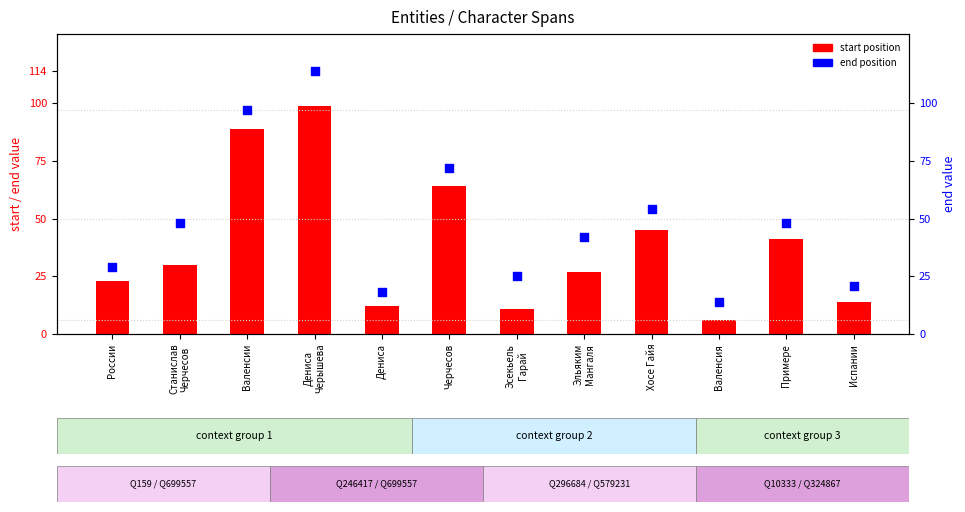

Is the value of end at Дениса greater than the value of start at Валенсия?

Yes